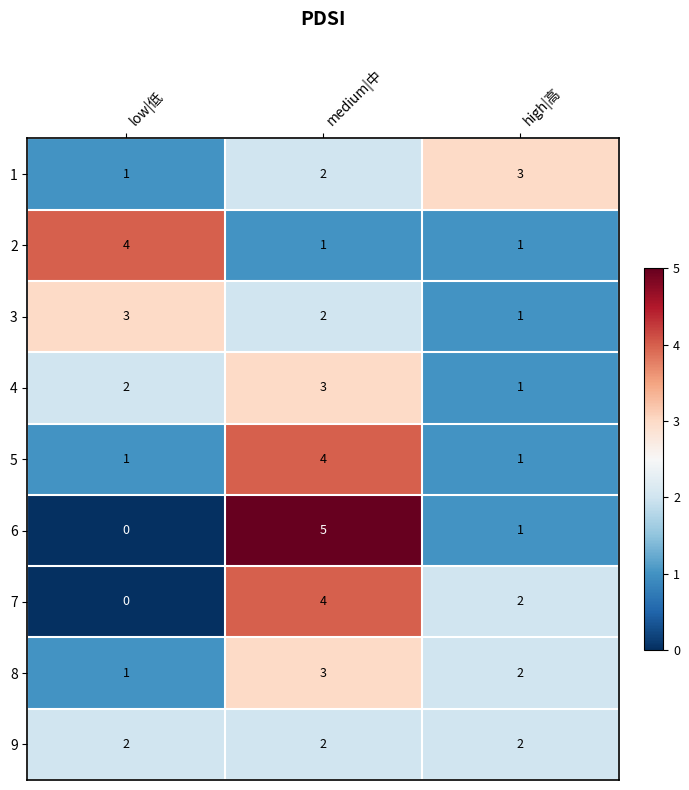

At how many categories does at least one series exceed 1?

3